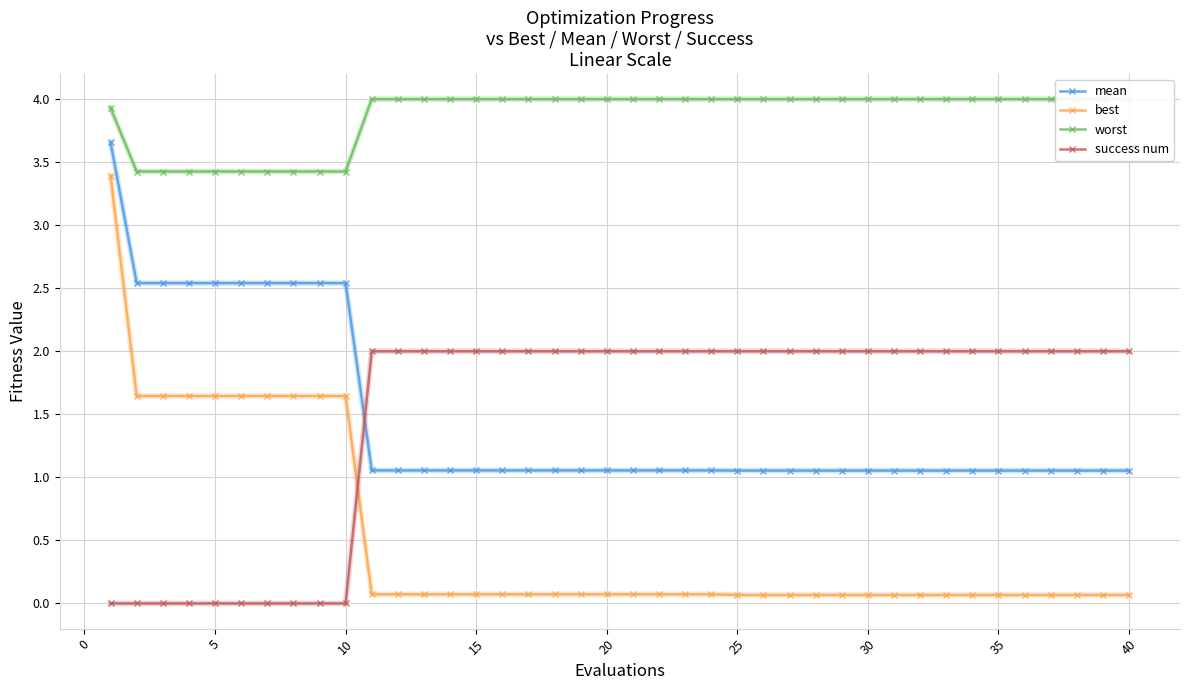

True or false: success num has more than 2 points higher than both neighbors.

False